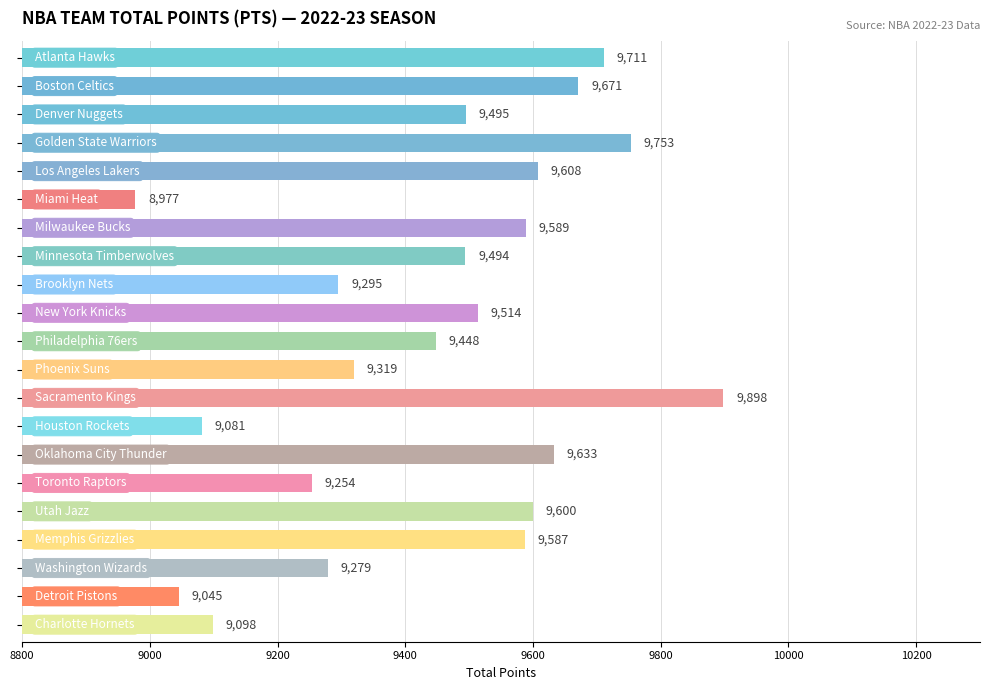

What is the value of the 11th bar from the top?

9448